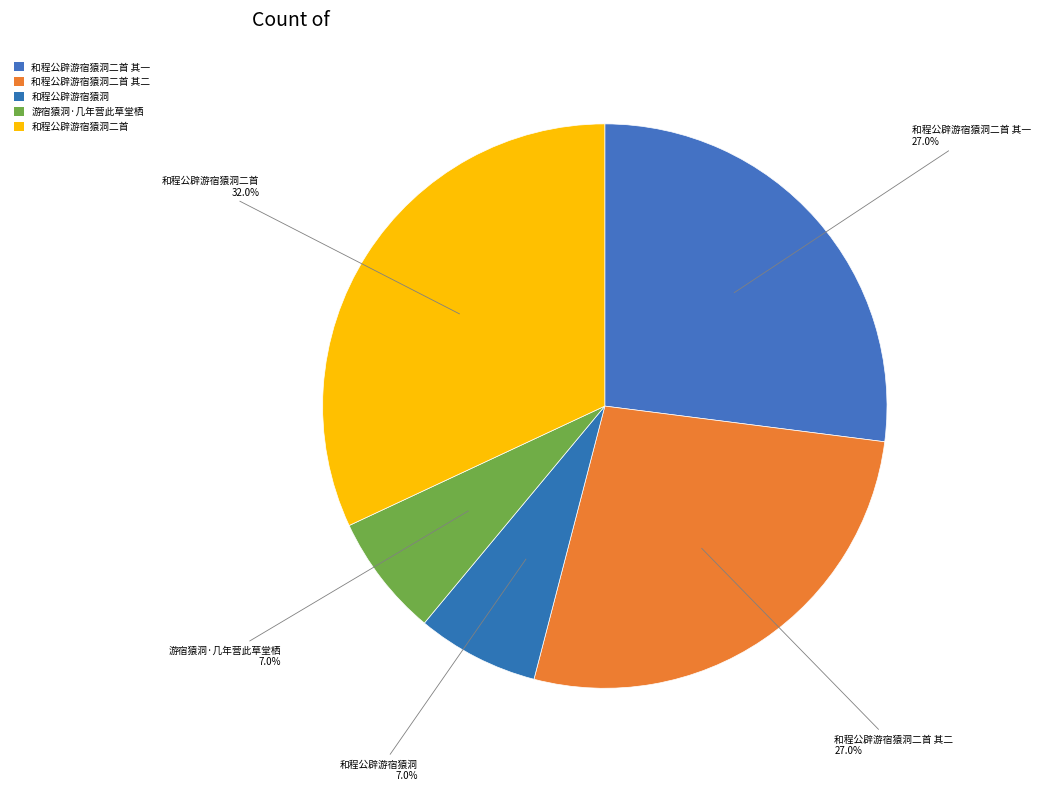

What percentage do 和程公辟游宿猿洞 and 游宿猿洞·几年营此草堂栖 together represent?

14.0%